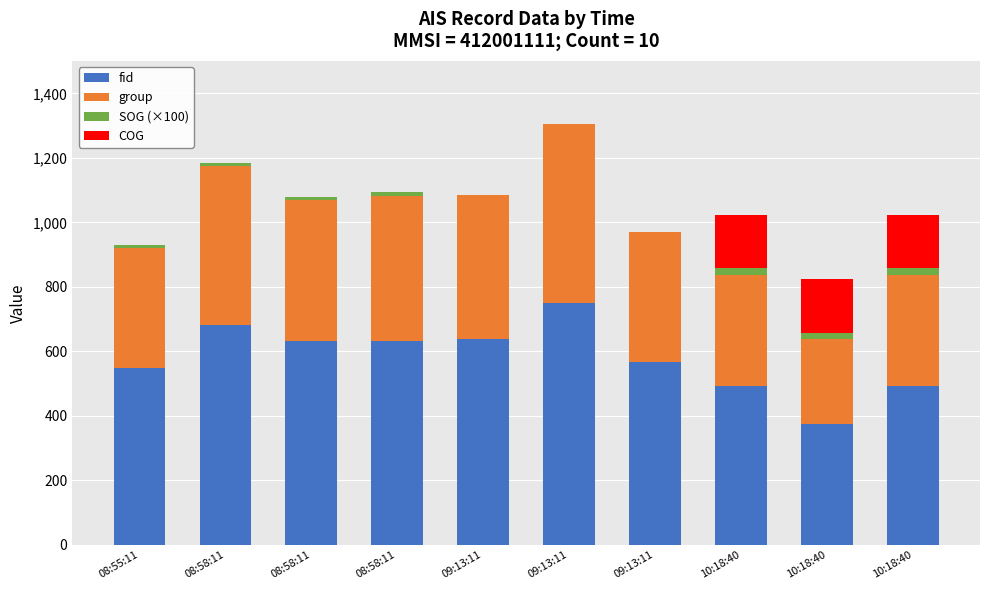

Rank the categories by group value from lowest to highest.

10:18:40, 10:18:40, 10:18:40, 08:55:11, 09:13:11, 08:58:11, 09:13:11, 08:58:11, 08:58:11, 09:13:11